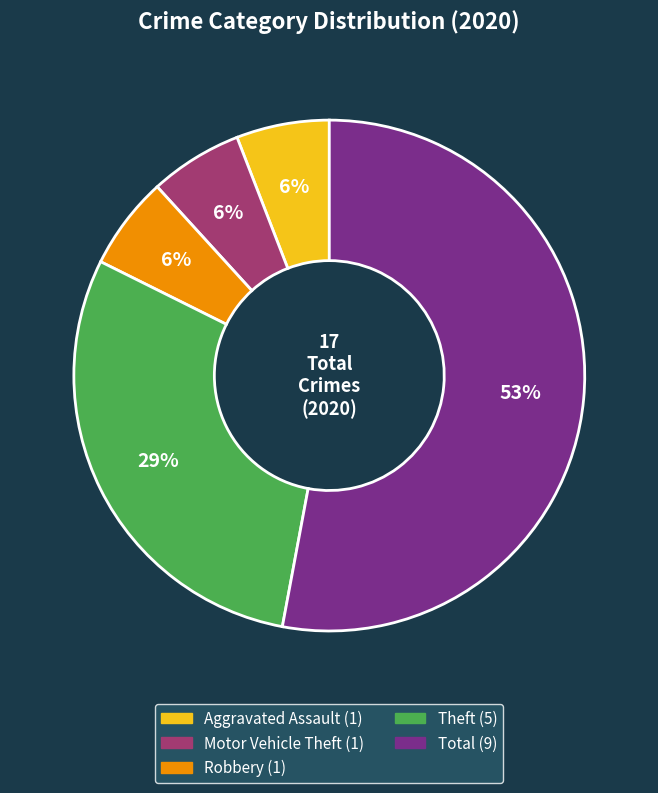

Is there a majority slice in this chart?

Yes